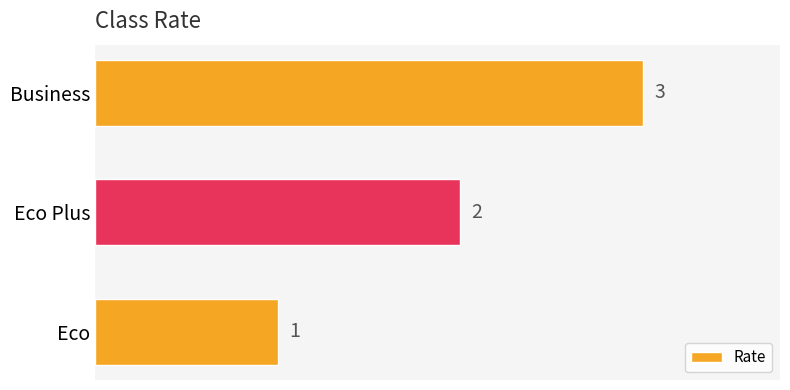

What is the change in value from Eco to Eco Plus?

+1